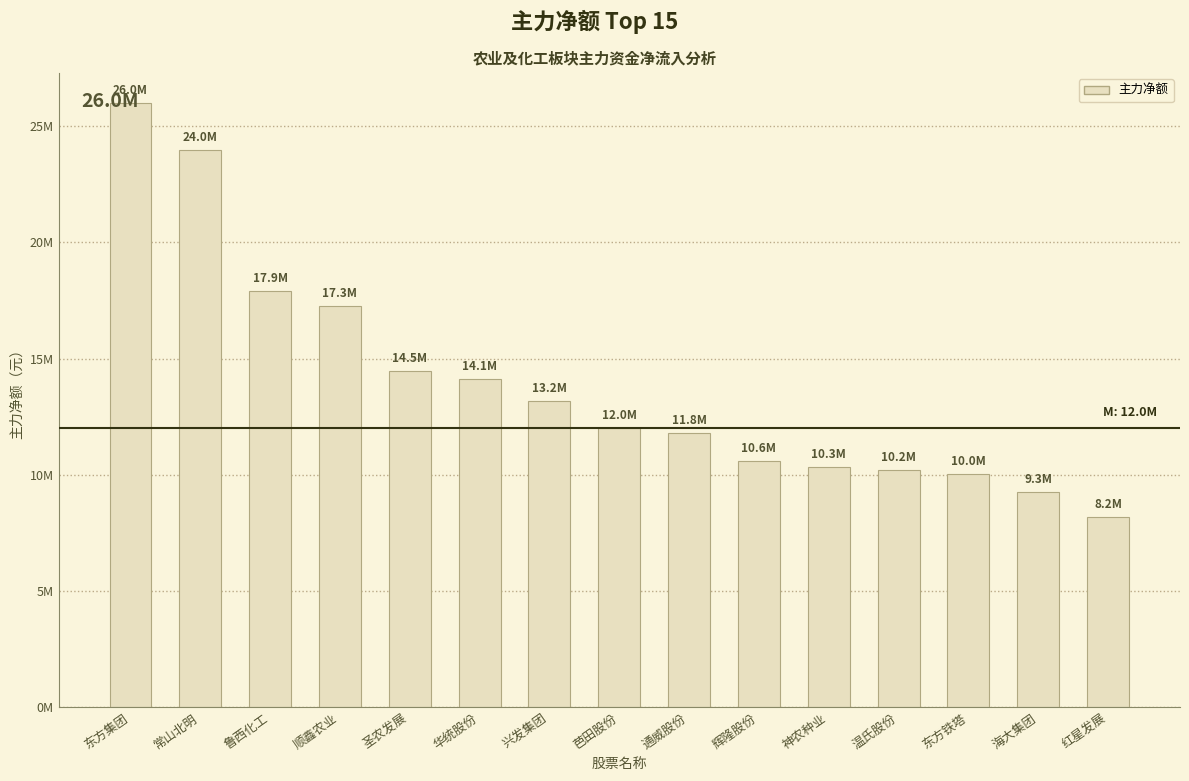

What position from the right is 神农种业?

5